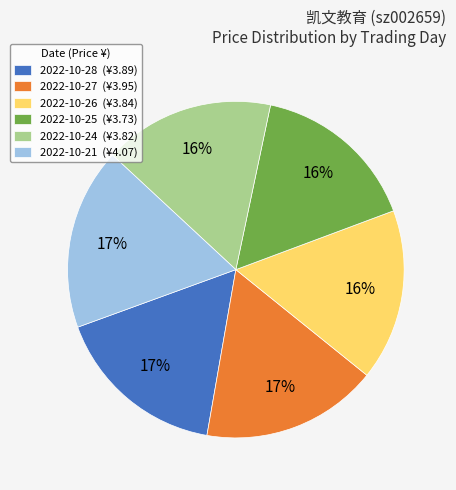

To the nearest percent, what is the combined percentage of 2022-10-27 (¥3.95) and 2022-10-24 (¥3.82)?

33%